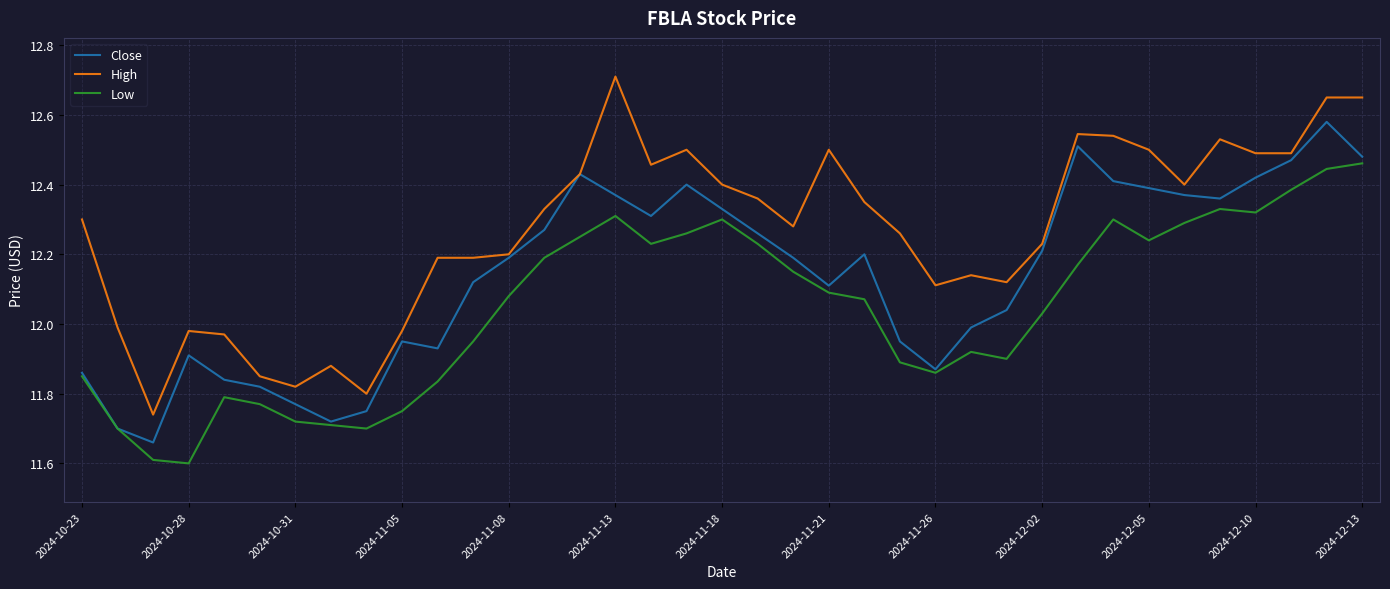

True or false: High and Low cross at least once.

False